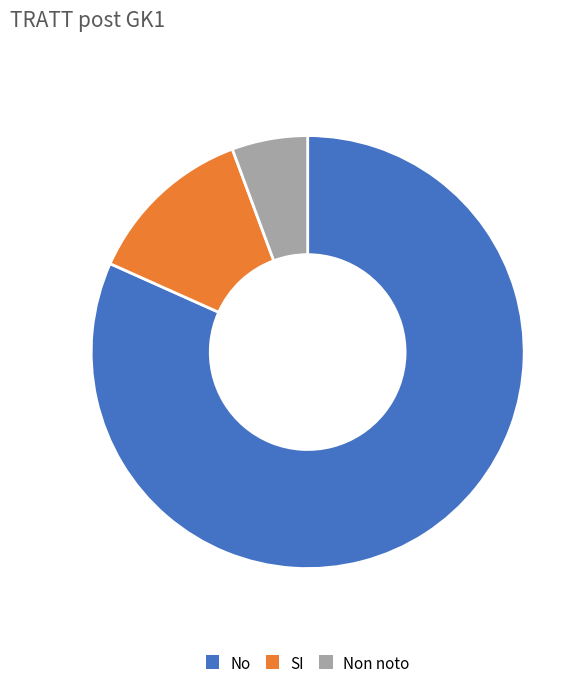

Combined, do No and SI account for over 50%?

Yes